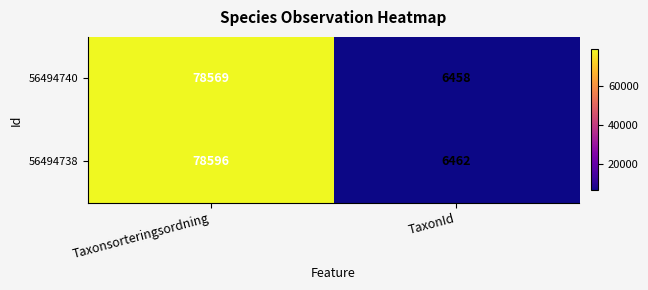

List the series in order of their peak value, highest first.

56494738, 56494740